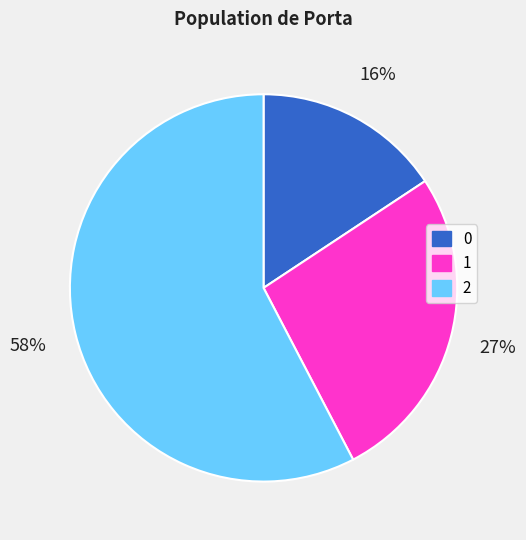

To the nearest percent, what is the difference between the 2 and 0 slice percentages?

42%